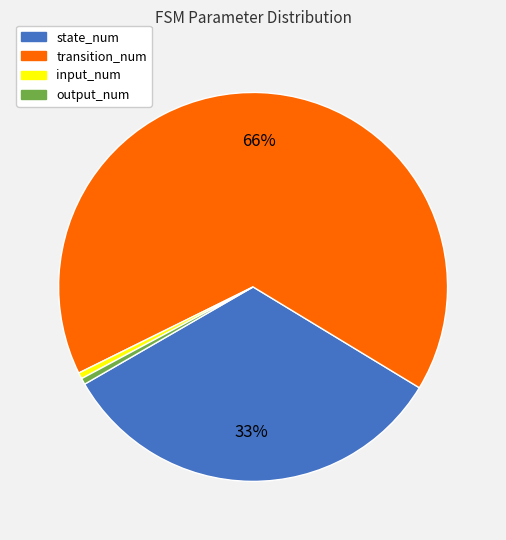

Approximately how many times larger is the value at output_num compared to input_num?

1.0